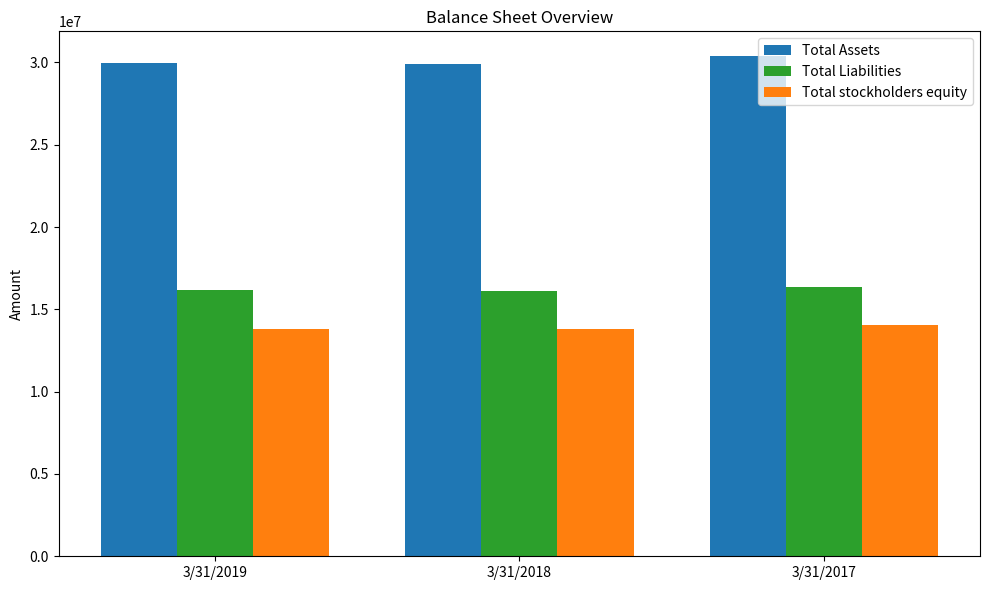

List the series in order of their peak value, highest first.

Total Assets, Total Liabilities, Total stockholders equity